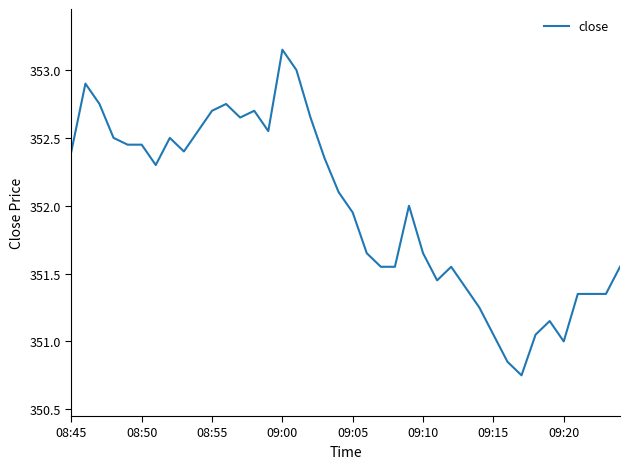

Reading left to right, list all the values displayed in this chart.

352.4	352.9	352.8	352.5	352.4	352.4	352.3	352.5	352.4	352.6	352.7	352.8	352.6	352.7	352.6	353.1	353.0	352.6	352.4	352.1	351.9	351.6	351.6	351.6	352.0	351.6	351.4	351.6	351.4	351.2	351.1	350.9	350.8	351.1	351.1	351.0	351.4	351.4	351.4	351.6